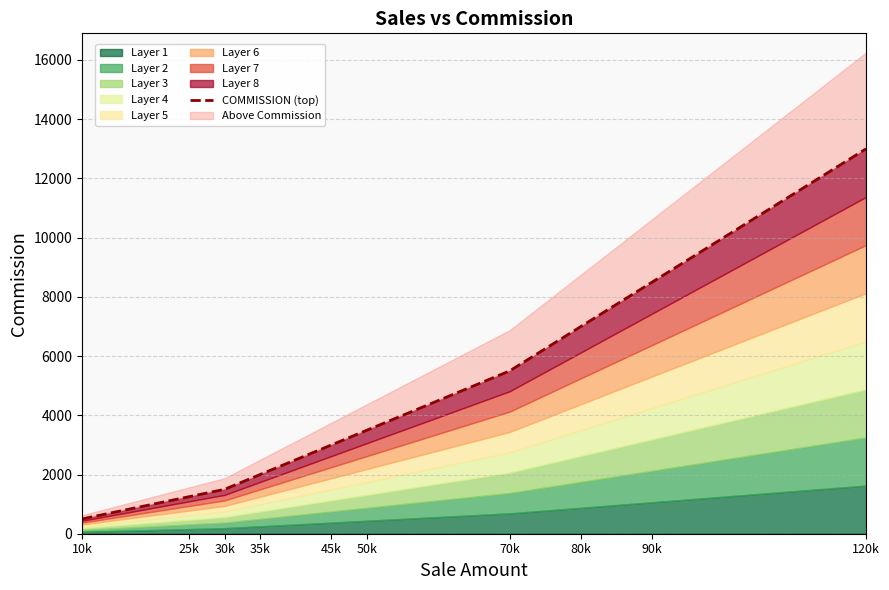

What position from the right is 25k?

9